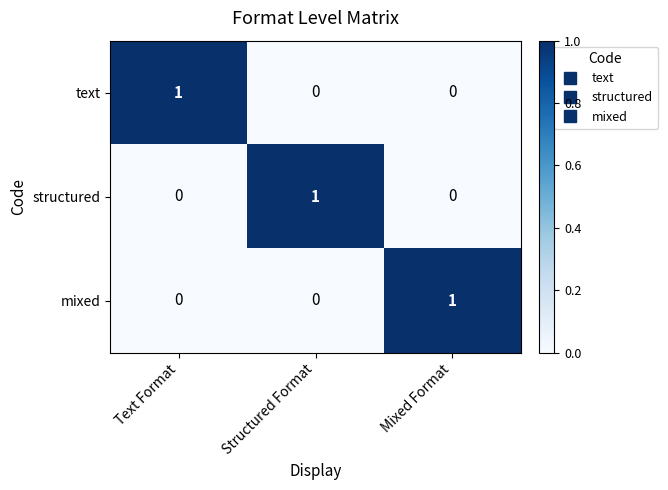

Is the value of mixed at Structured Format greater than the value of text at Text Format?

No